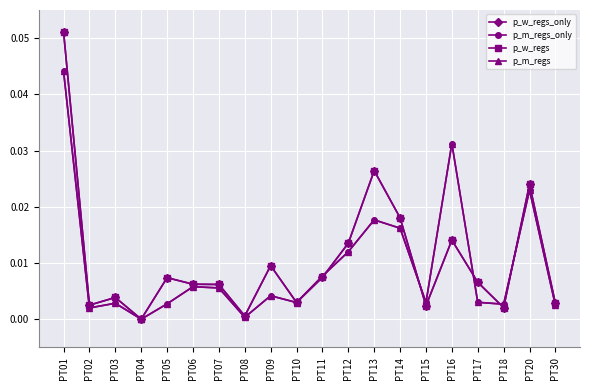

Which category has the highest value in the p_w_regs_only series?

PT01